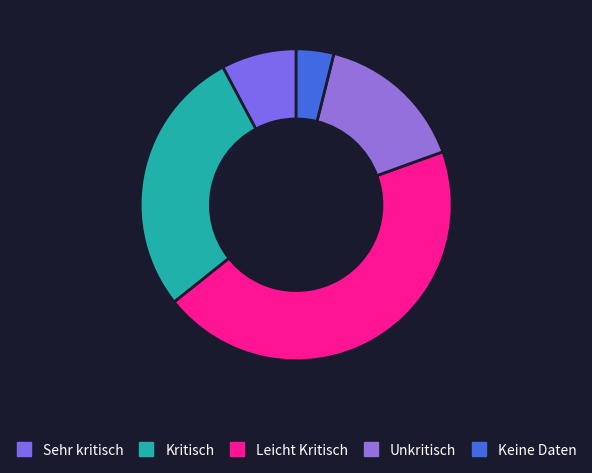

Which has a higher value, Unkritisch or Sehr kritisch?

Unkritisch